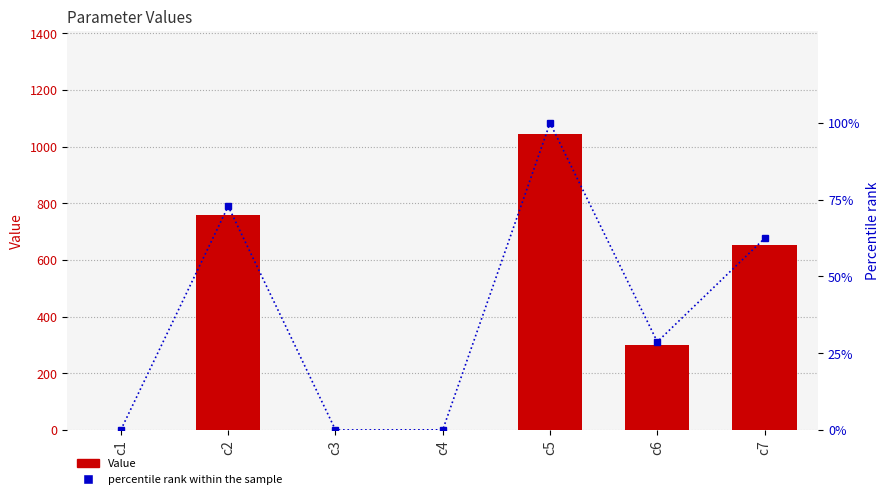

What is the approximate value of percentile rank within the sample at c5?

100.0